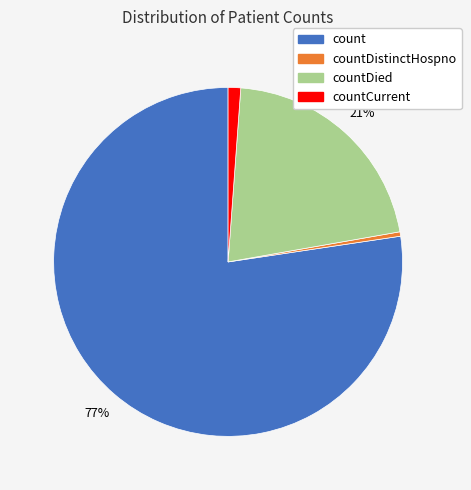

To the nearest percent, what is the average slice percentage?

25%